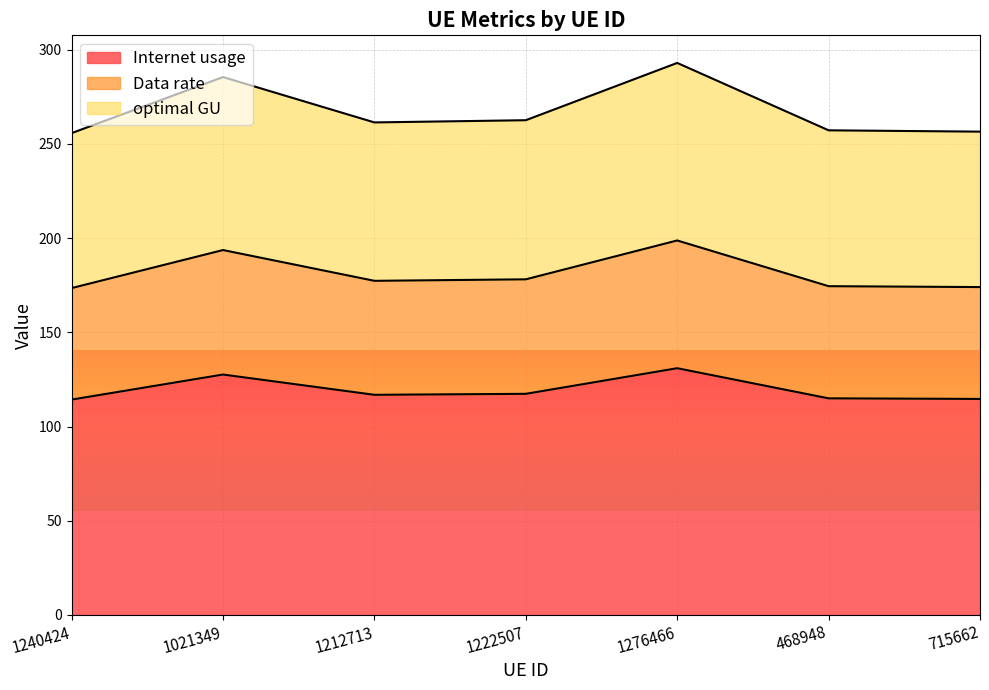

Which series has the largest range (max minus min)?

Internet usage